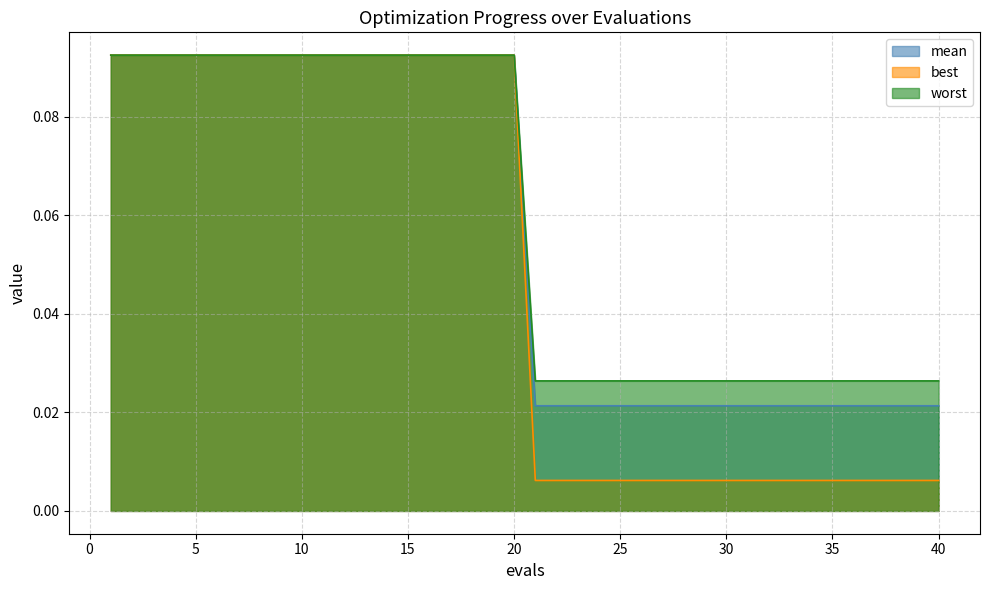

True or false: mean and best intersect in this chart.

False